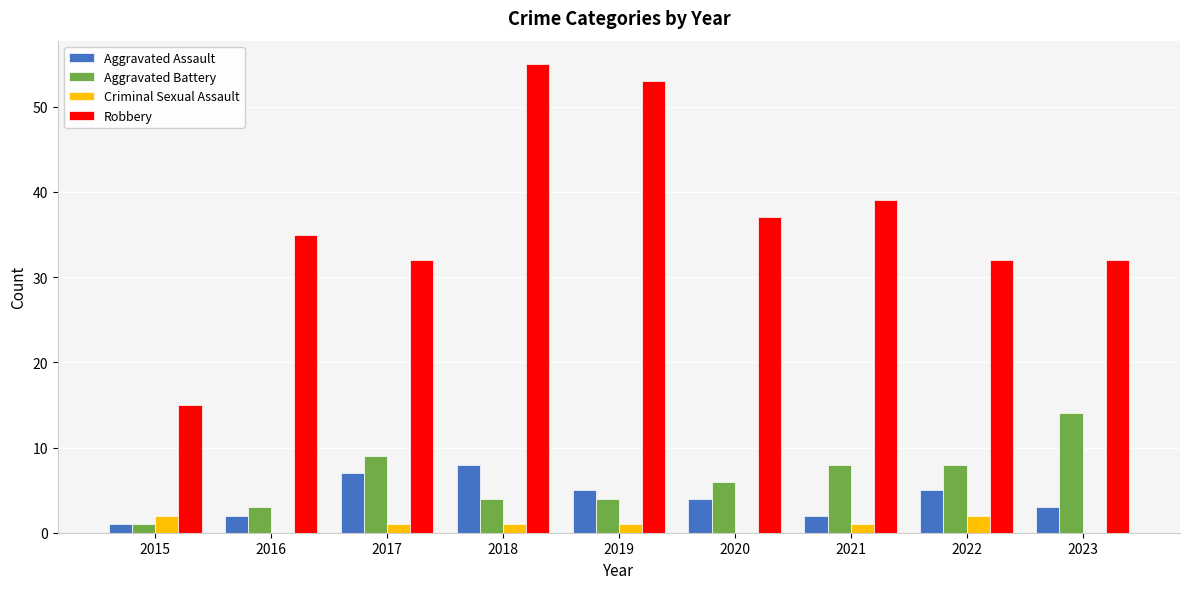

Is the value of Robbery at 2020 greater than the value of Aggravated Assault at 2017?

Yes